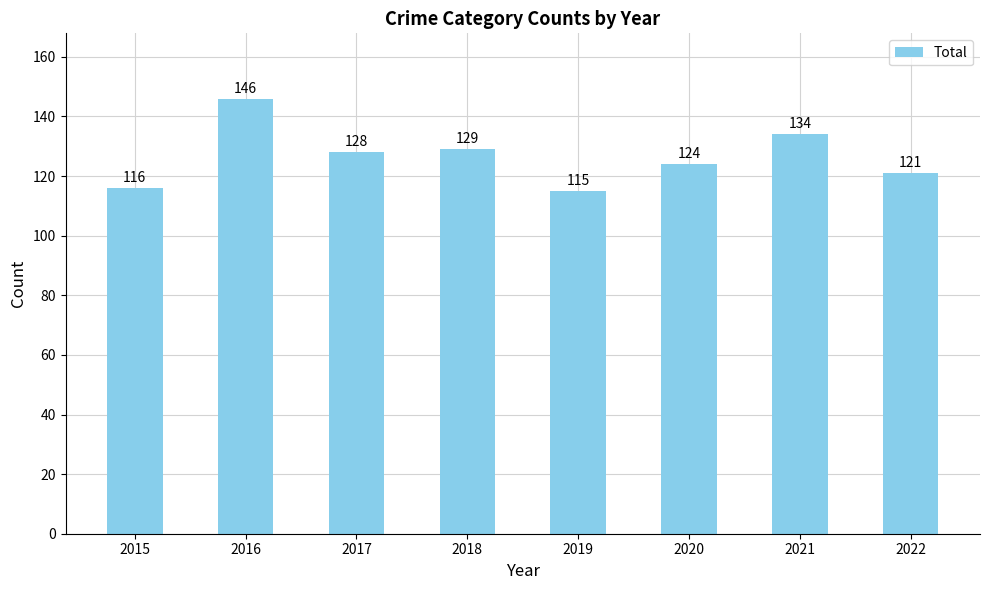

Where is the data nearest to the value 130?

2018